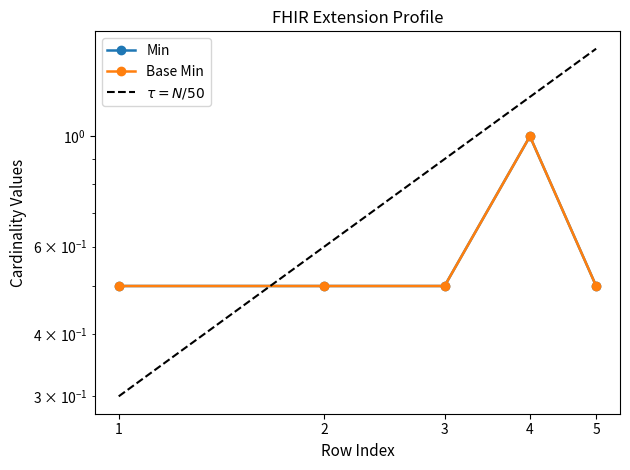

True or false: Min and Base Min intersect in this chart.

False